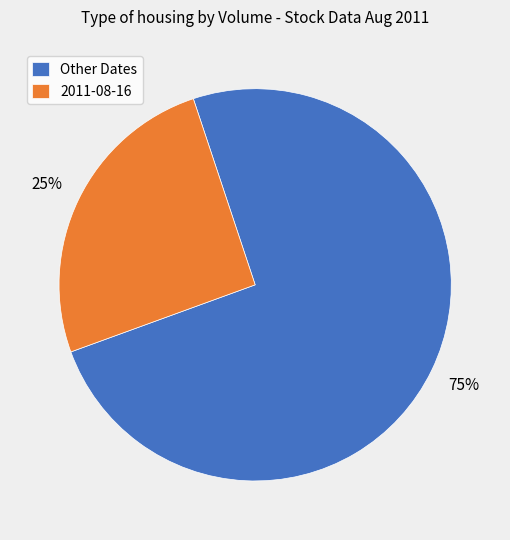

Count the number of slices in the pie.

2